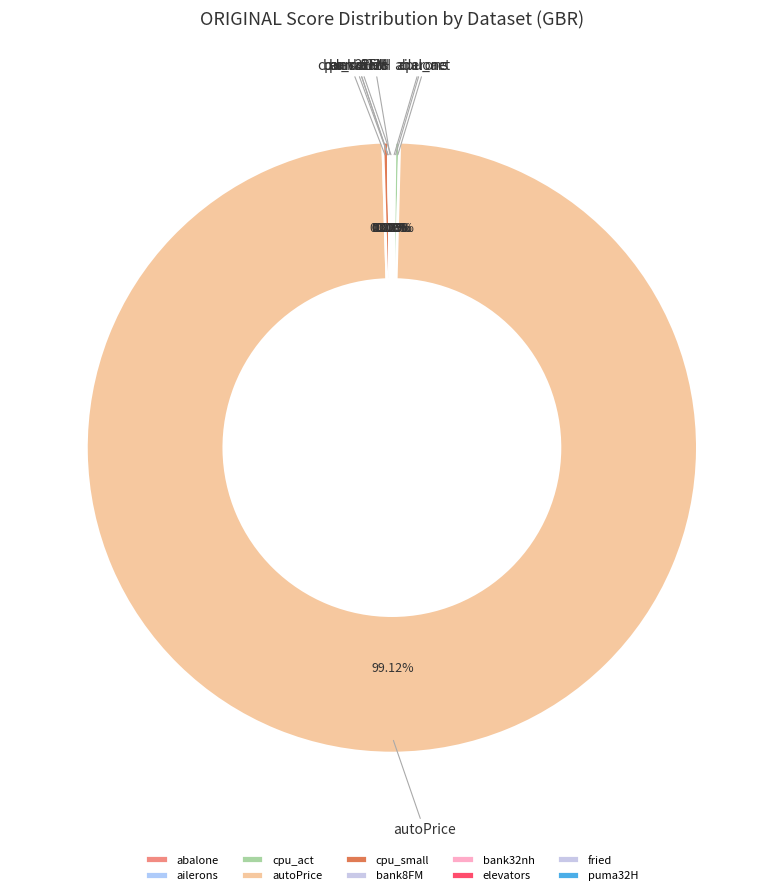

What is the largest slice in the pie chart?

autoPrice